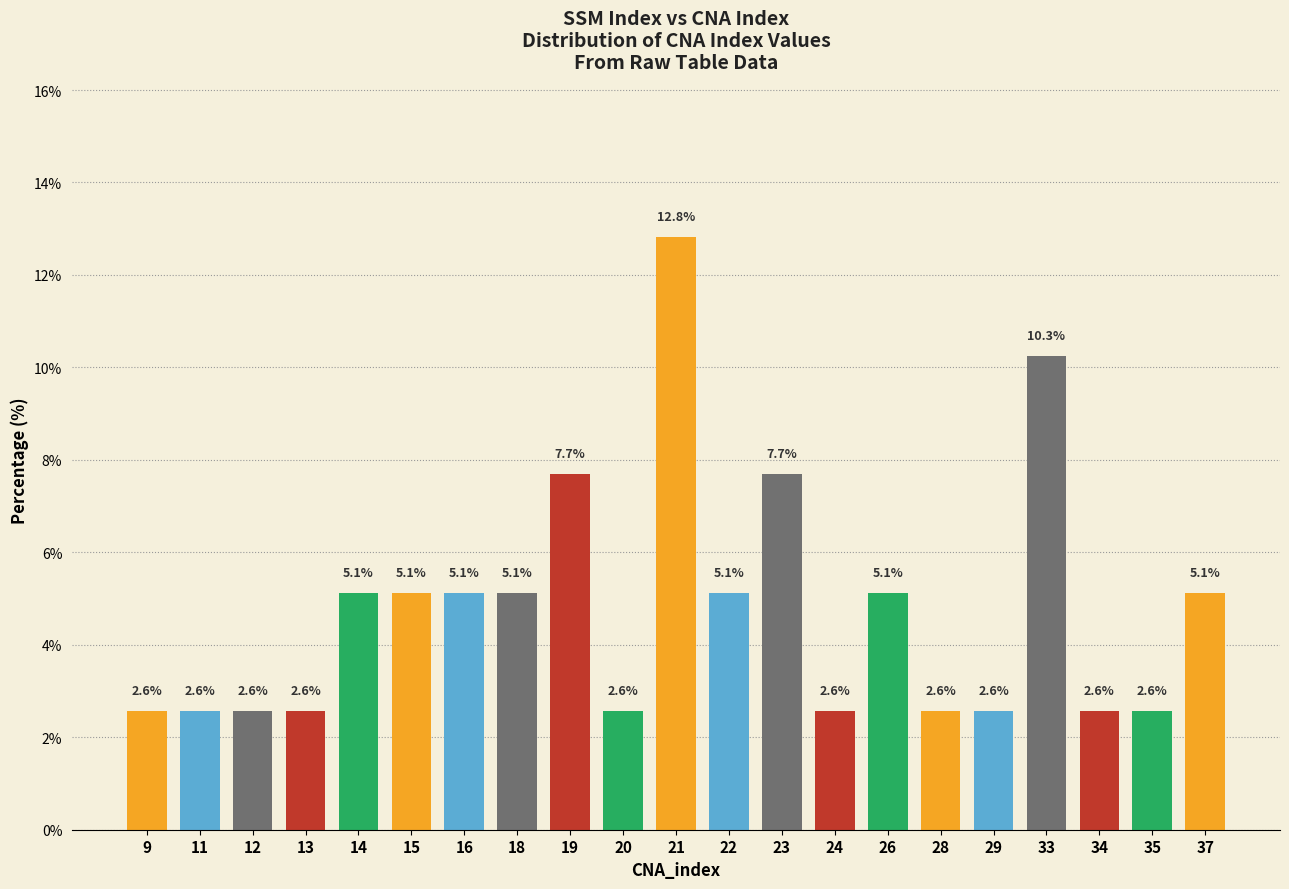

How many data points are less than 5?

10